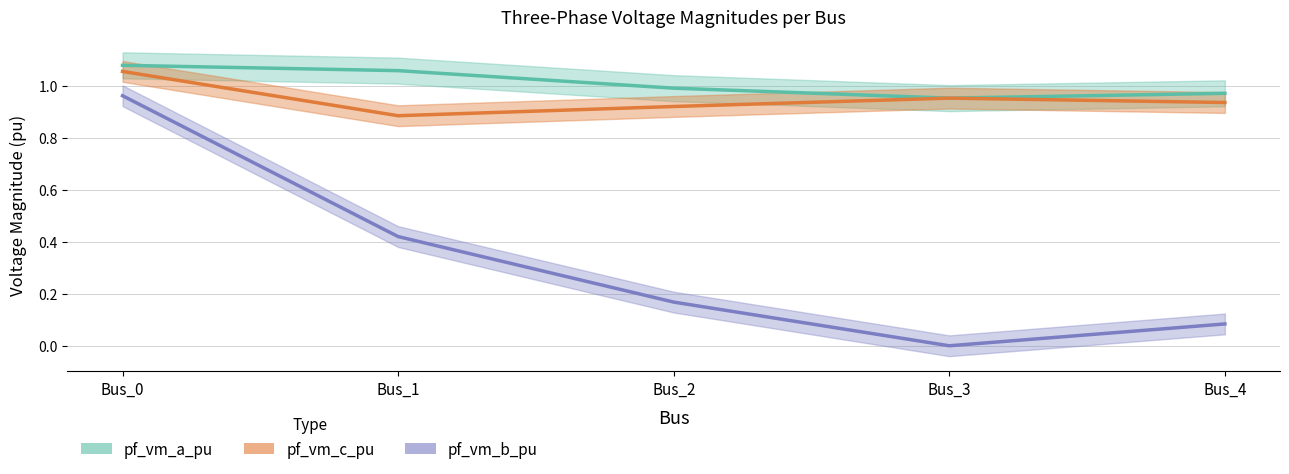

Which category has the highest value in the pf_vm_c_pu series?

Bus_0